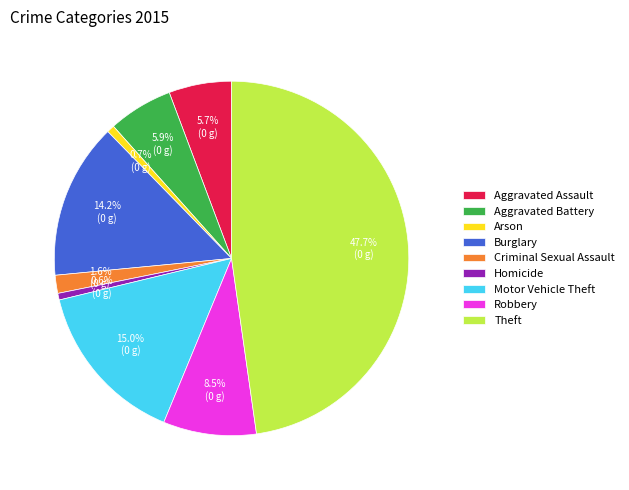

How many slices are in this pie chart?

9